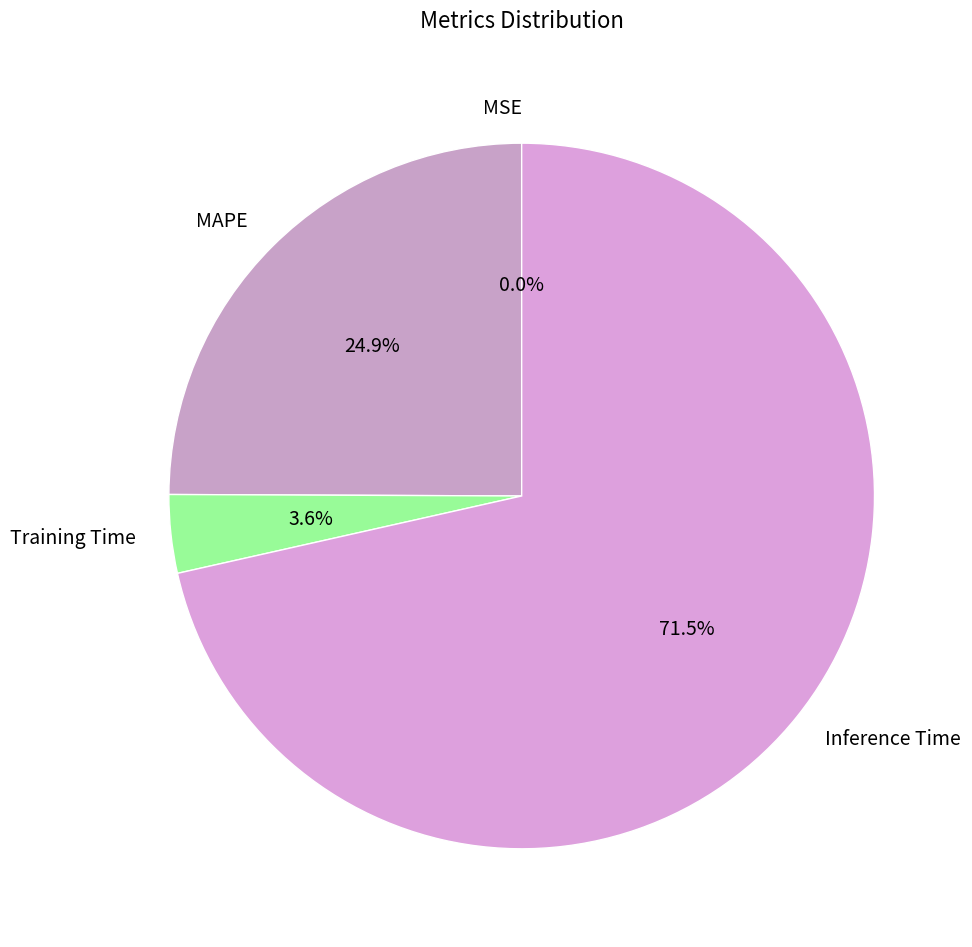

Which category has the biggest portion of the pie?

Inference Time